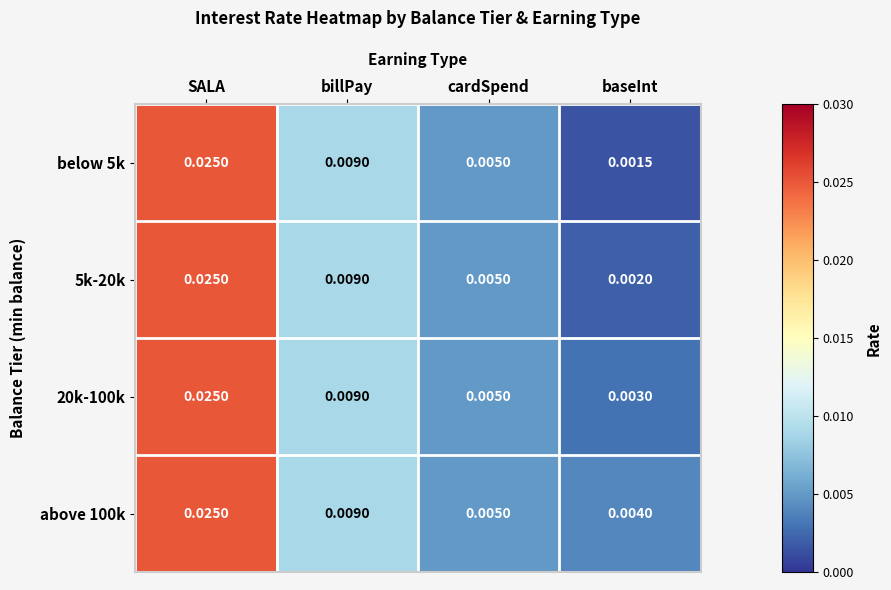

At which label is 20k-100k closest to 0?

baseInt